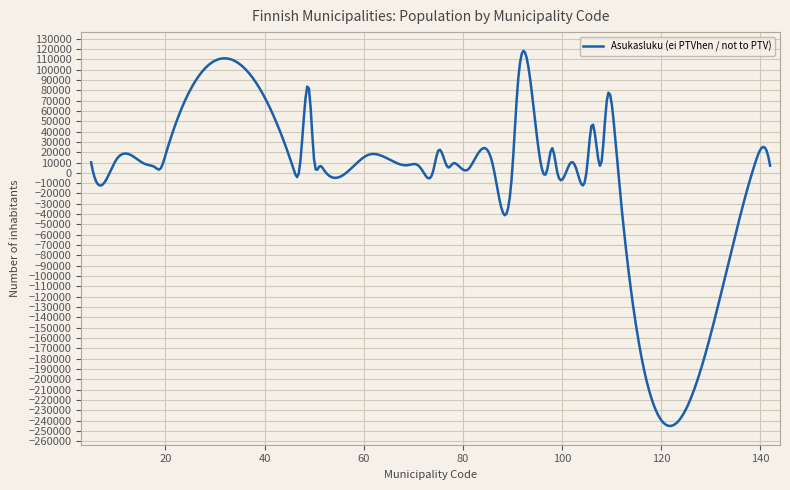

What is the difference between the maximum and minimum values?

363299.9